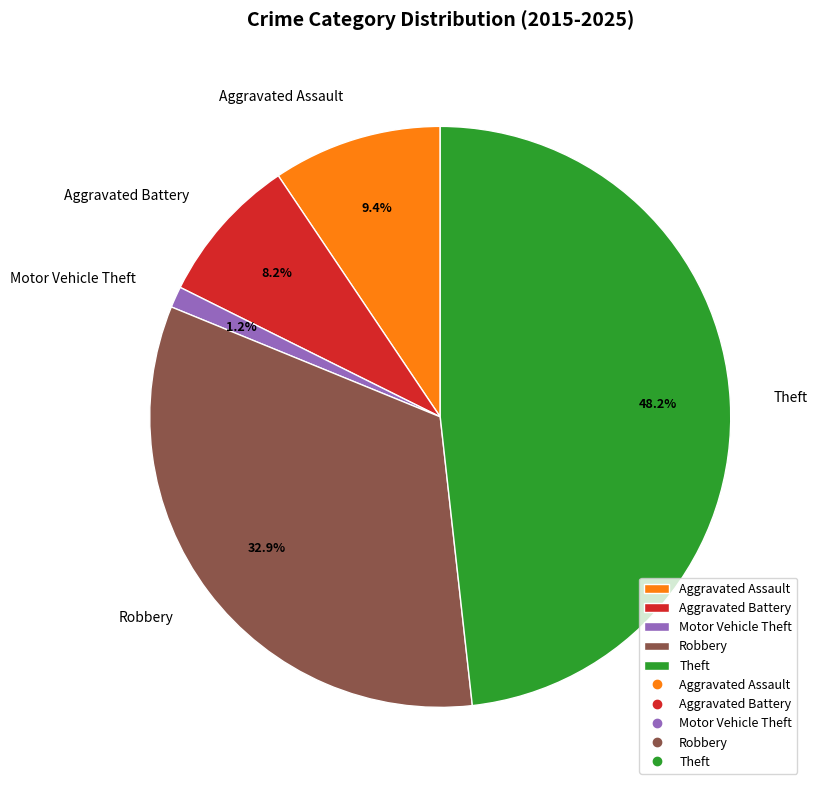

Which has a higher value, Robbery or Aggravated Battery?

Robbery